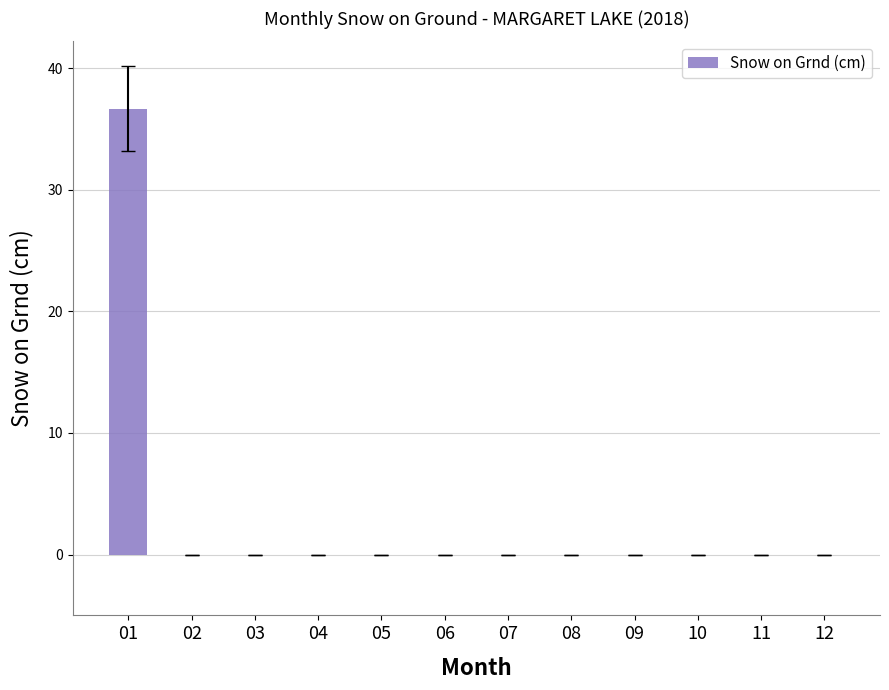

Reading left to right, list all the values displayed in this chart.

36.7	0.0	0.0	0.0	0.0	0.0	0.0	0.0	0.0	0.0	0.0	0.0